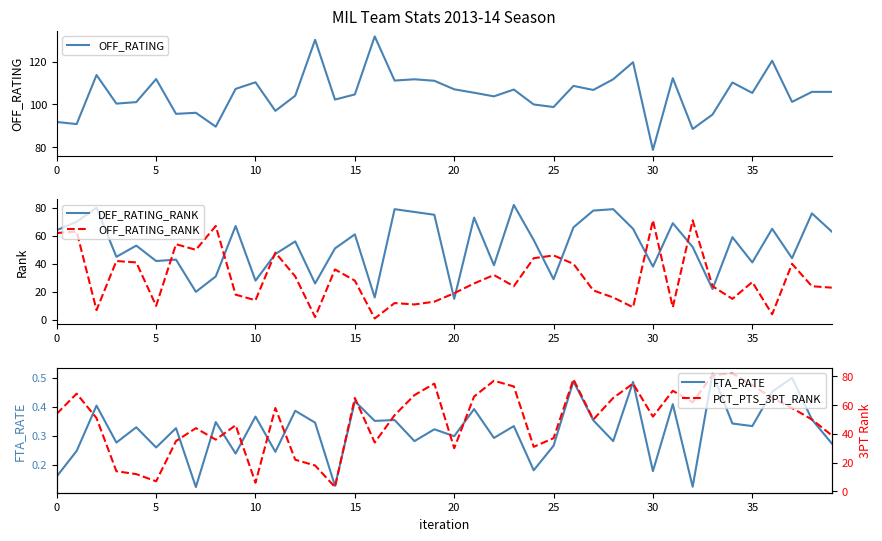

Is it true that DEF_RATING_RANK equals 13.7 at 15?

False